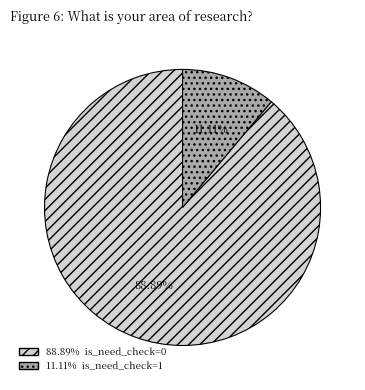

Is there a majority slice in this chart?

Yes